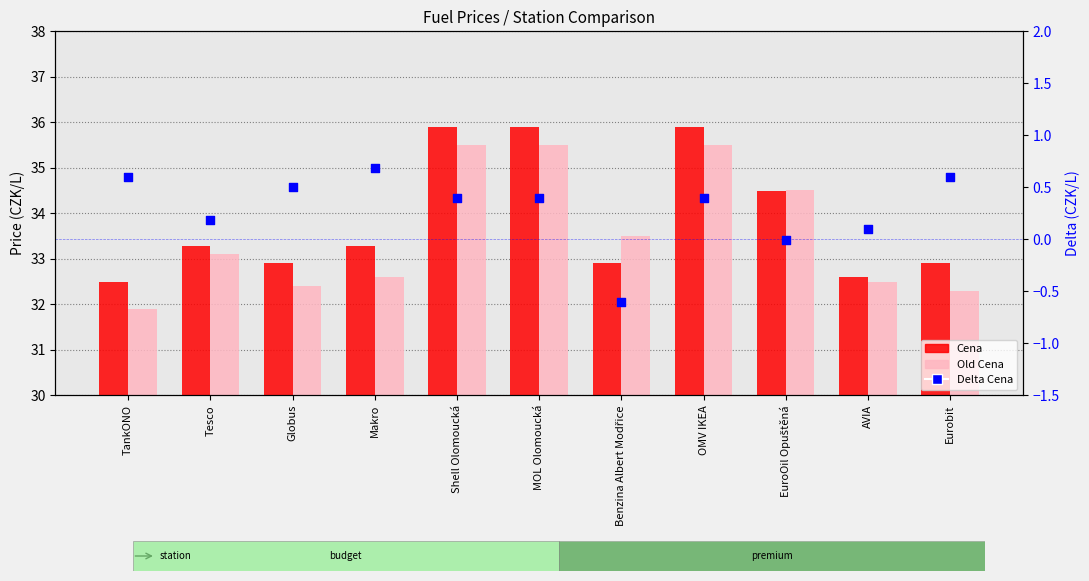

At how many categories does at least one series exceed 0?

11